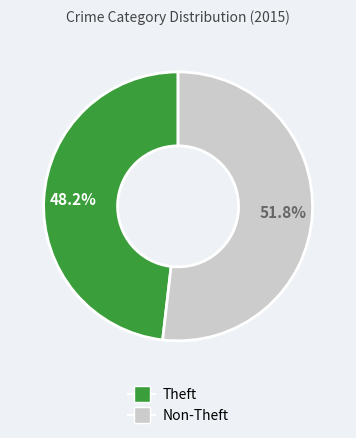

Is there a majority slice in this chart?

Yes